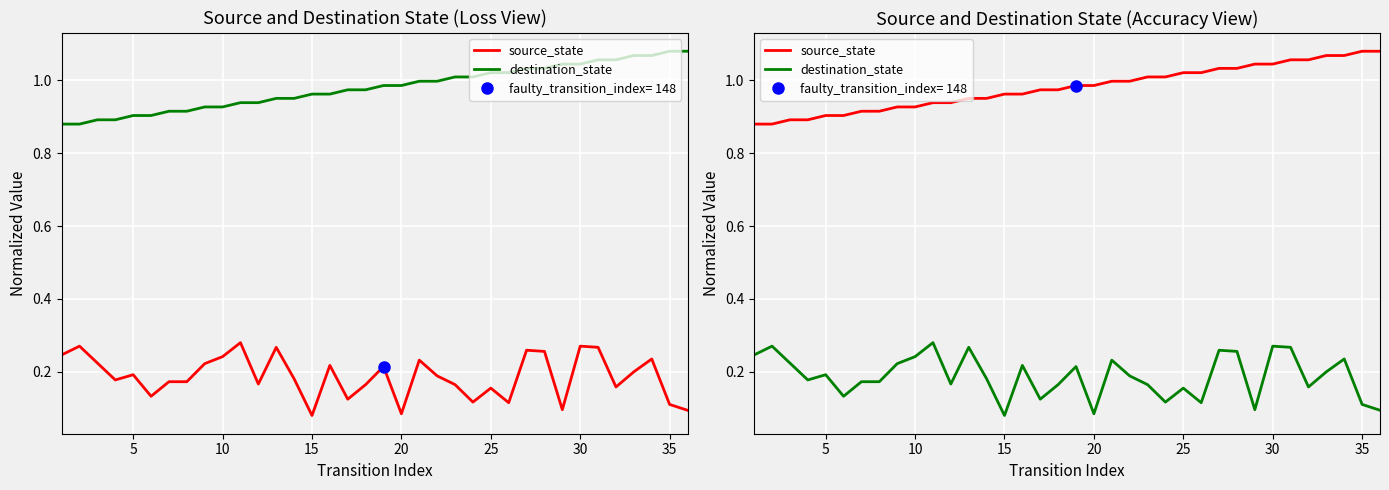

Reading left to right, what are all the values shown in this chart?

source_state: 0.9	0.9	0.9	0.9	0.9	0.9	0.9	0.9	0.9	0.9	0.9	0.9	1.0	1.0	1.0	1.0	1.0	1.0	1.0	1.0	1.0	1.0	1.0	1.0	1.0	1.0	1.0	1.0	1.0	1.0	1.1	1.1	1.1	1.1	1.1	1.1
destination_state: 0.2	0.3	0.2	0.2	0.2	0.1	0.2	0.2	0.2	0.2	0.3	0.2	0.3	0.2	0.1	0.2	0.1	0.2	0.2	0.1	0.2	0.2	0.2	0.1	0.2	0.1	0.3	0.3	0.1	0.3	0.3	0.2	0.2	0.2	0.1	0.1